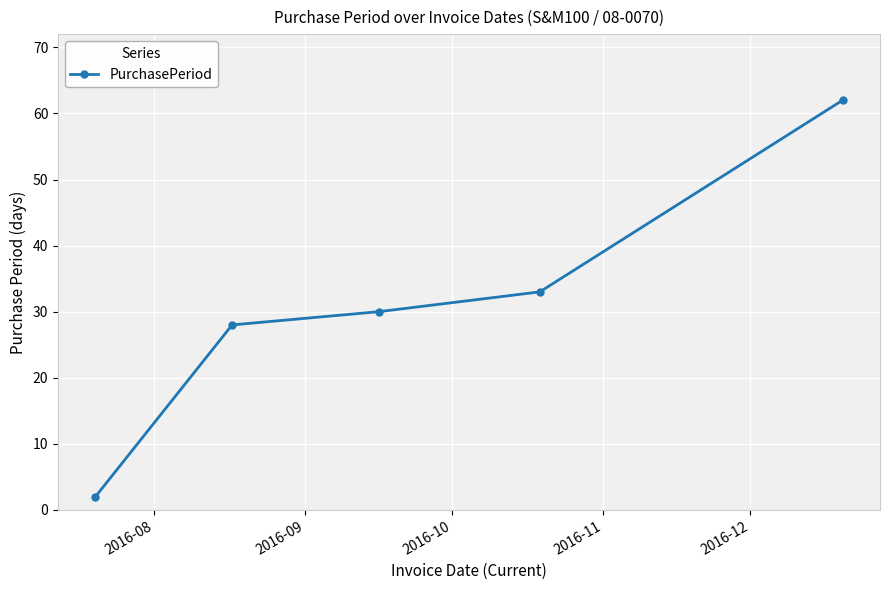

What is the sum of all values?

155